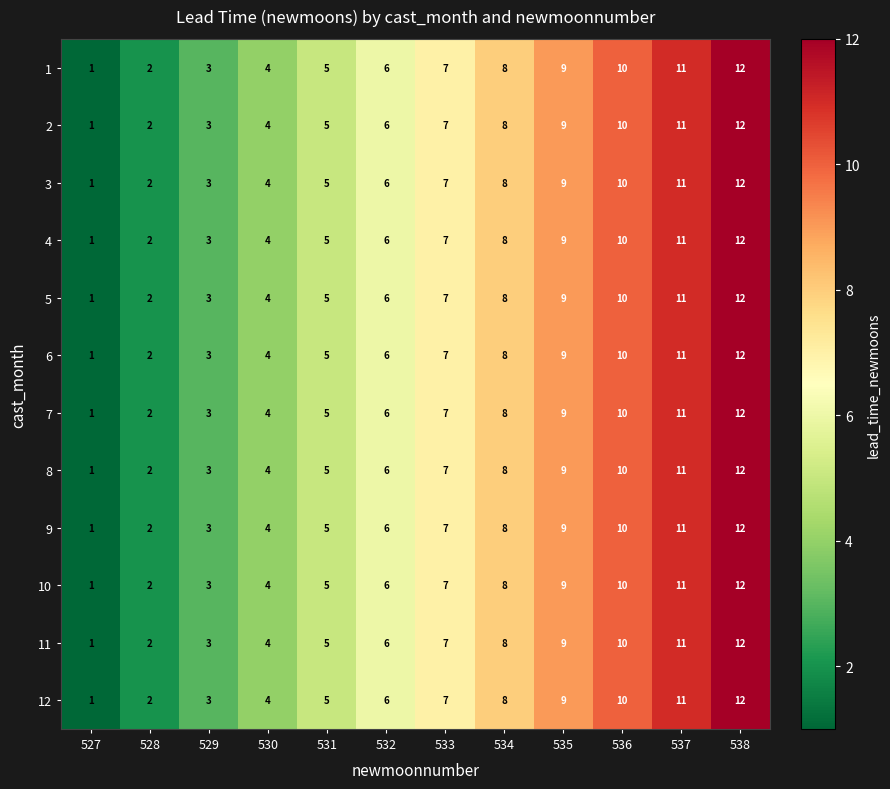

What is the maximum value shown in the chart?

12